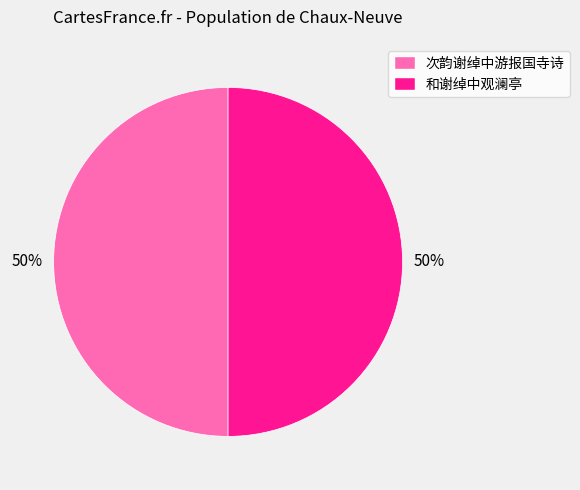

To the nearest percent, what portion does 和谢绰中观澜亭 represent?

50%